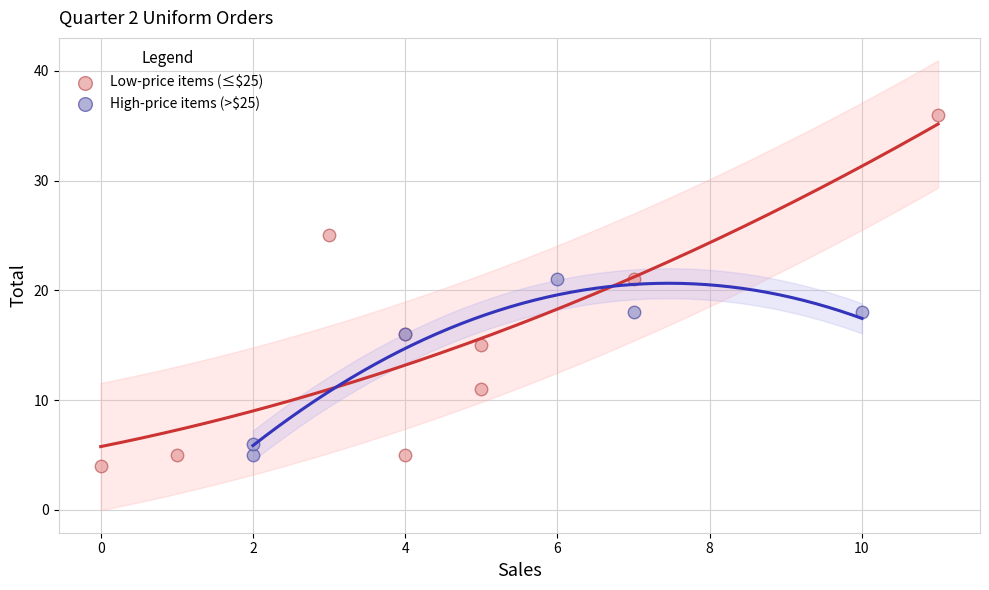

Which series has the largest Y range (max minus min)?

Low-price items (≤$25)